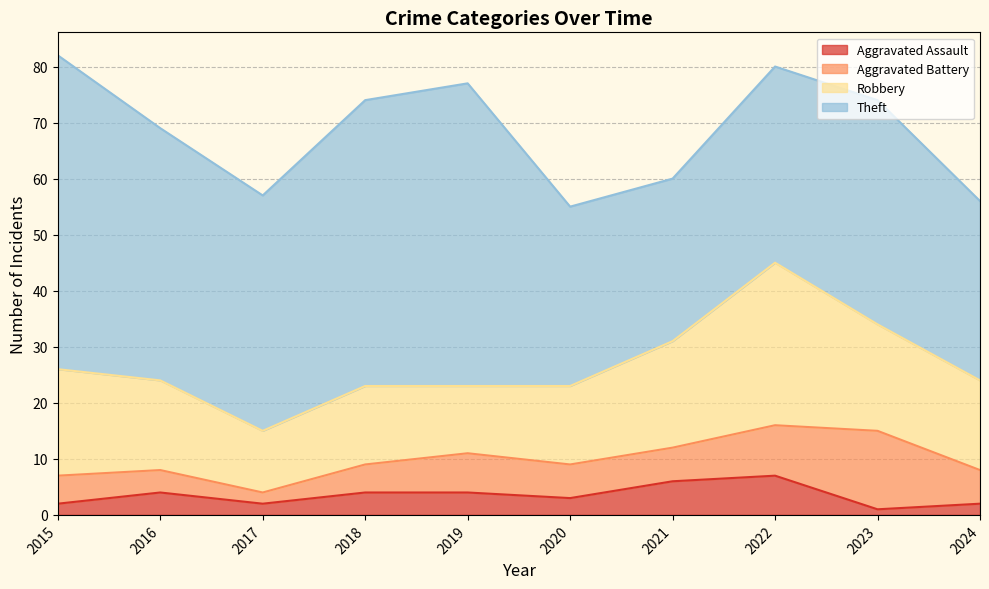

True or false: Aggravated Battery and Robbery intersect in this chart.

False